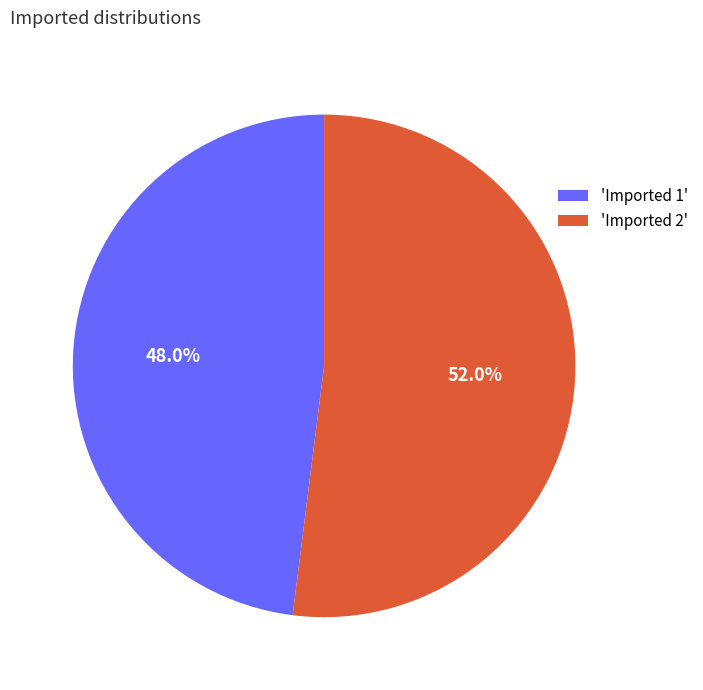

Is there a majority slice in this chart?

Yes